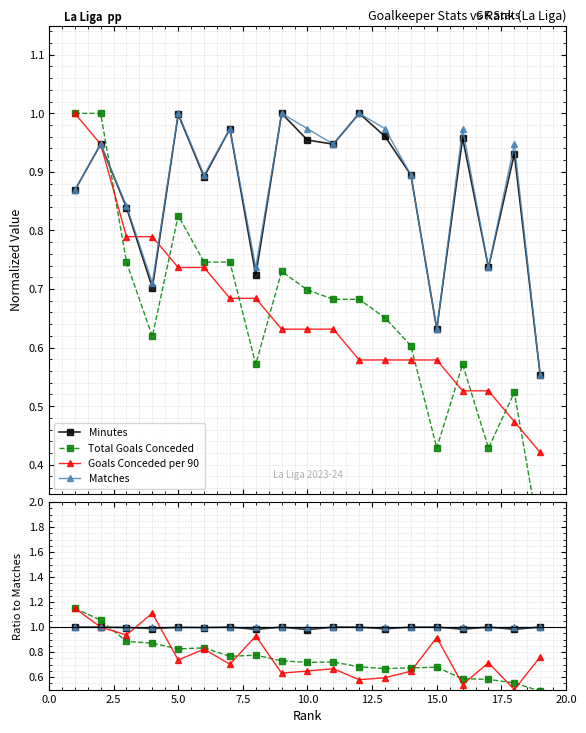

After their last crossing, which series has the higher values: Goals Conceded per 90 or Total Goals Conceded?

Goals Conceded per 90